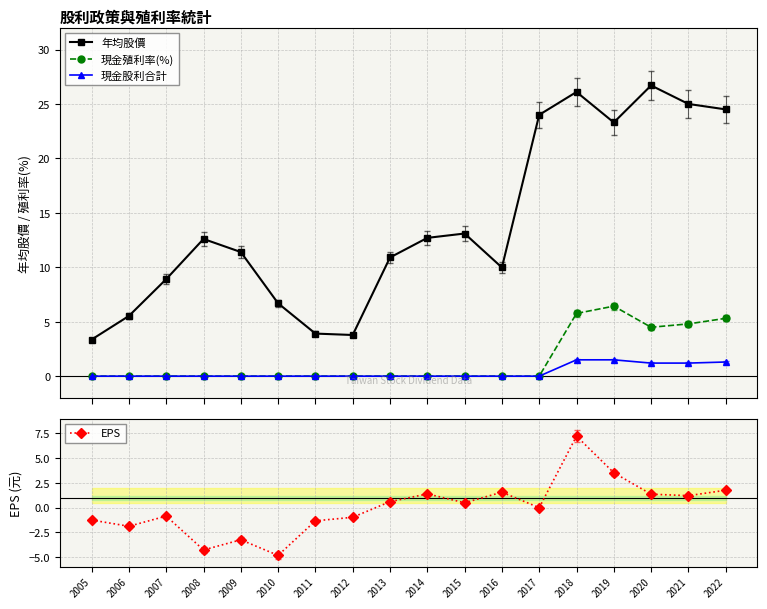

How many values in the 年均股價 series are below 12?

9